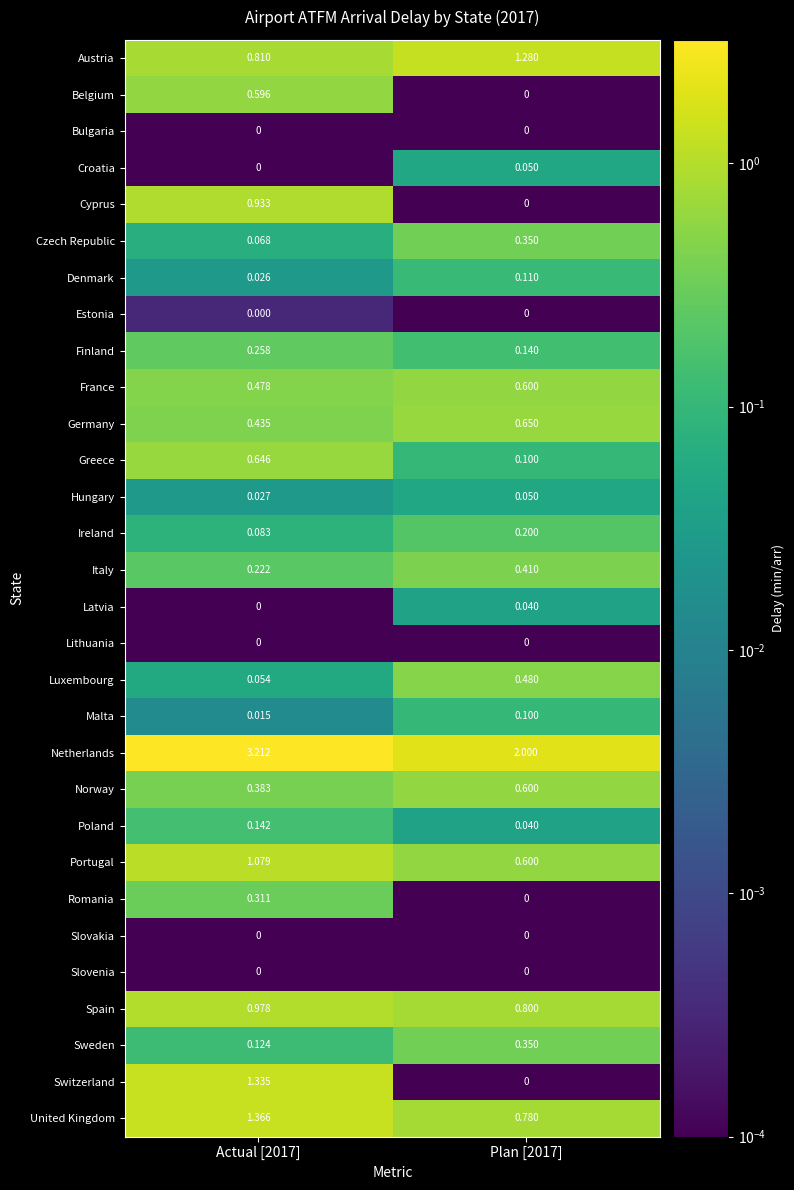

Which series changed the most between Actual [2017] and Plan [2017]?

Switzerland